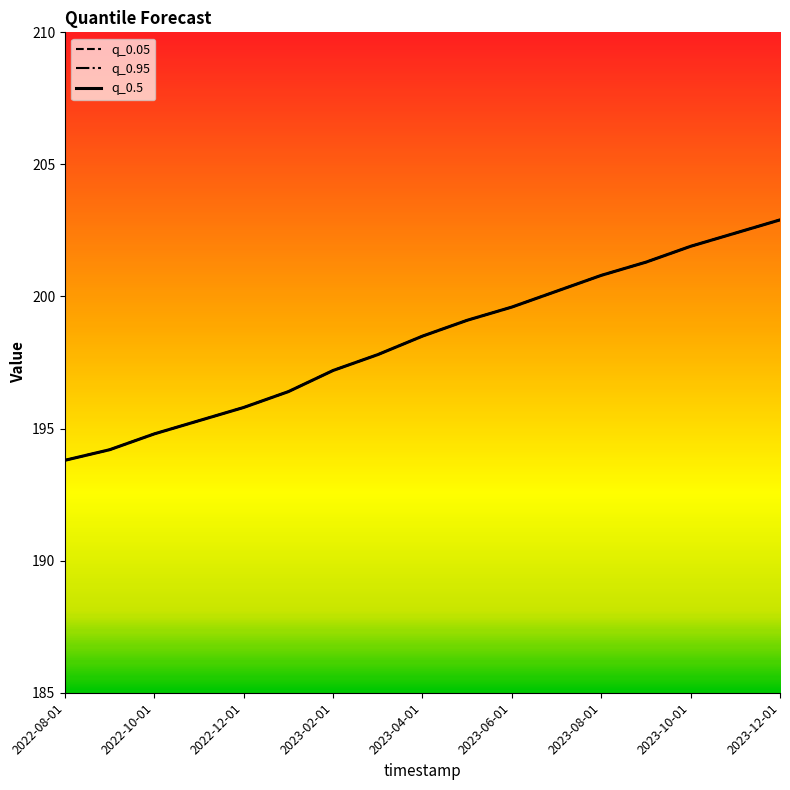

At which category does the chart reach its minimum across all series?

2022-08-01